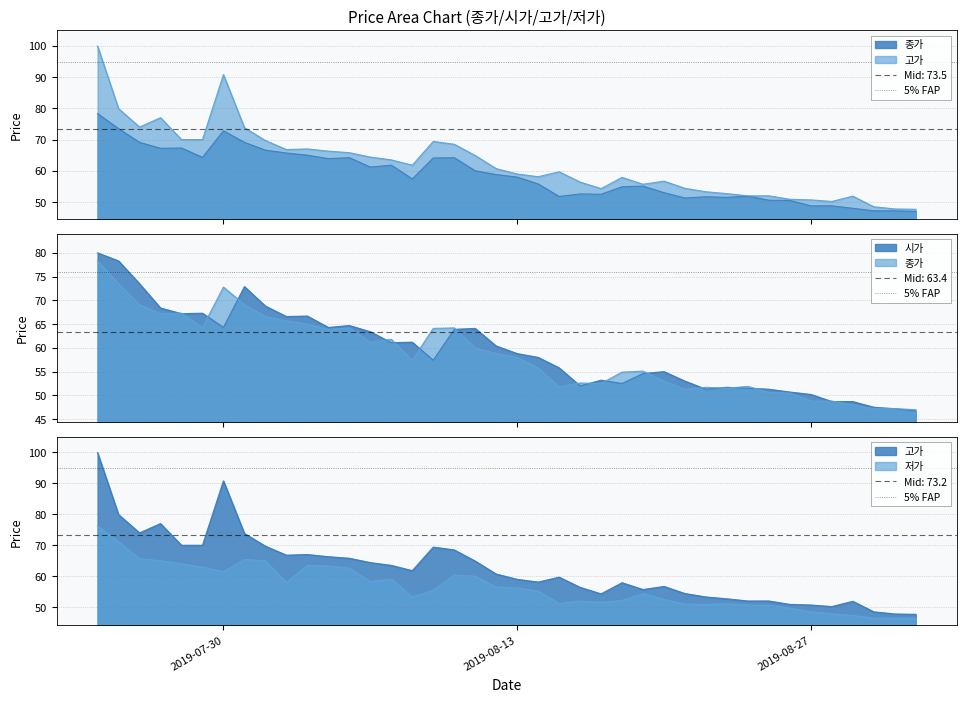

What value does the 시가 series have at 2019-08-26?

50.7